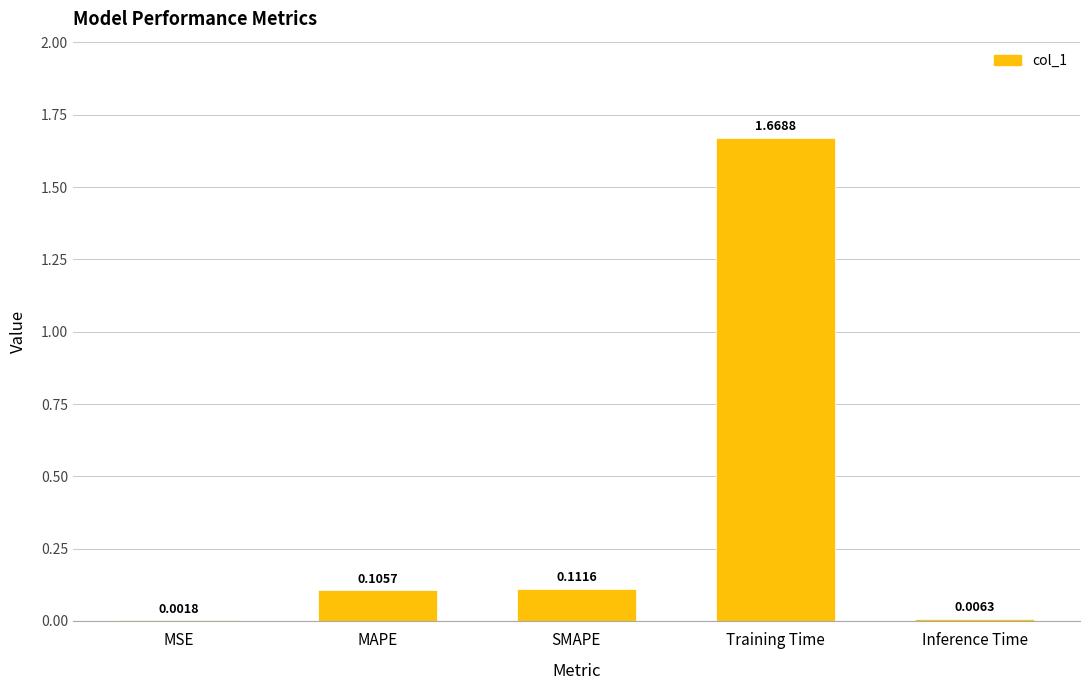

At which label is the value closest to 0?

MSE